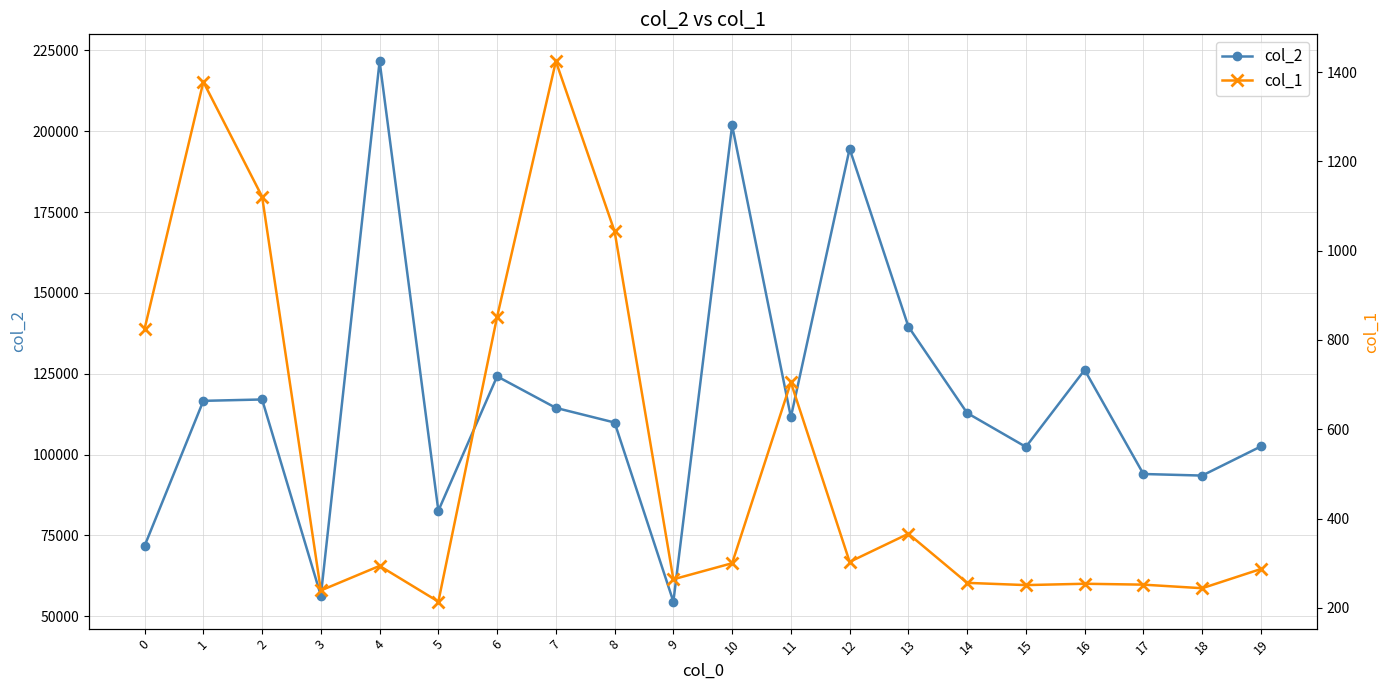

What is the difference between the col_2 values at 5 and 8?

27283